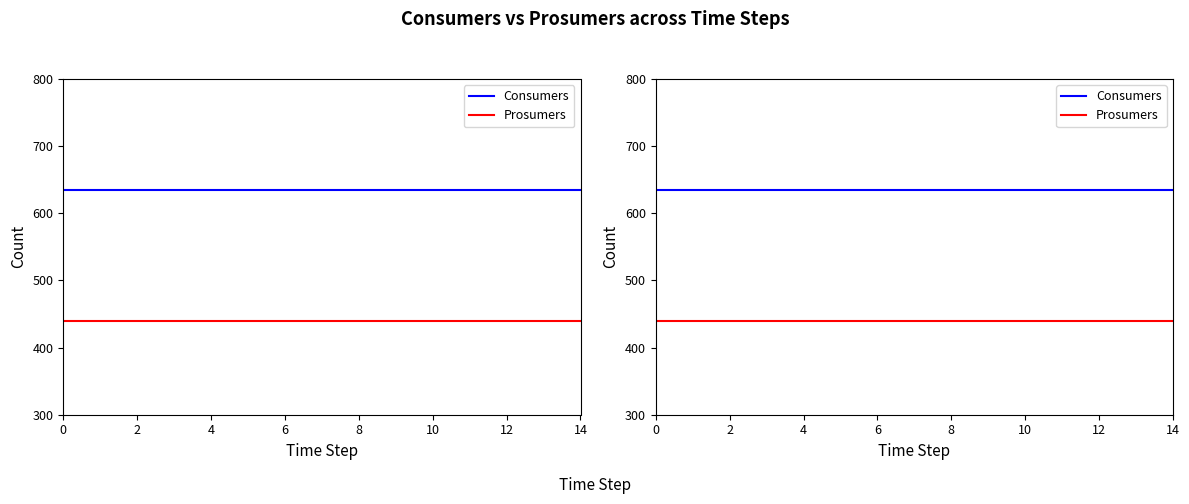

Is this an area chart (filled region under the line)?

No